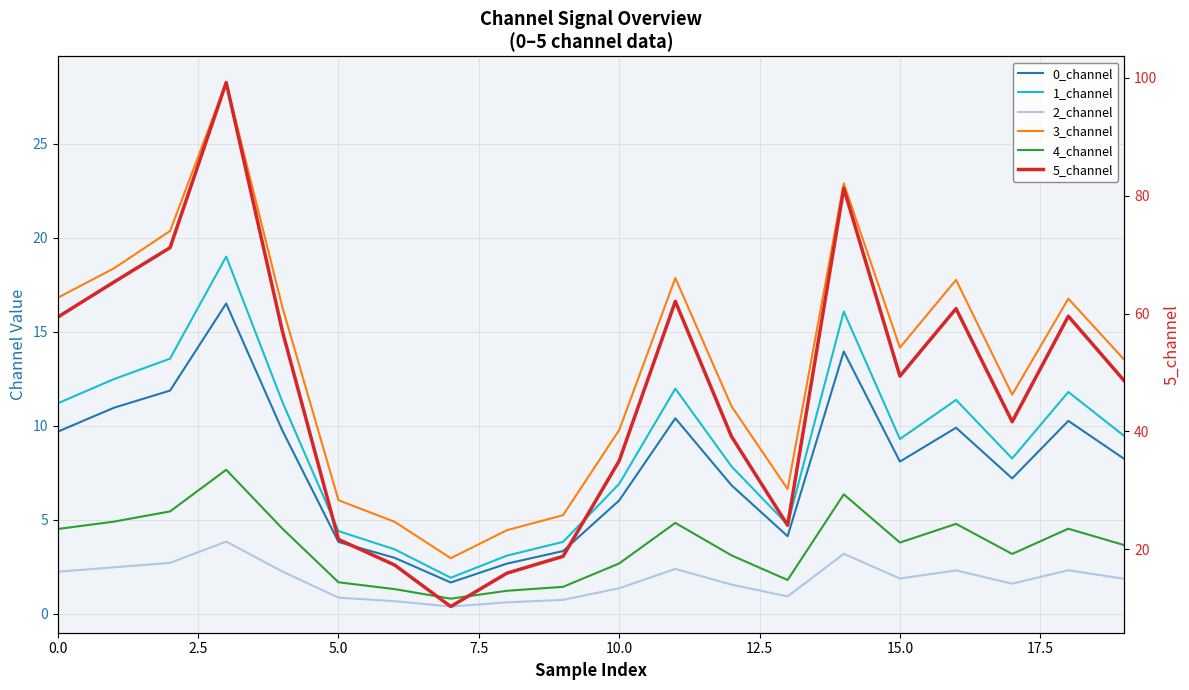

True or false: 1_channel and 5_channel cross at least once.

False